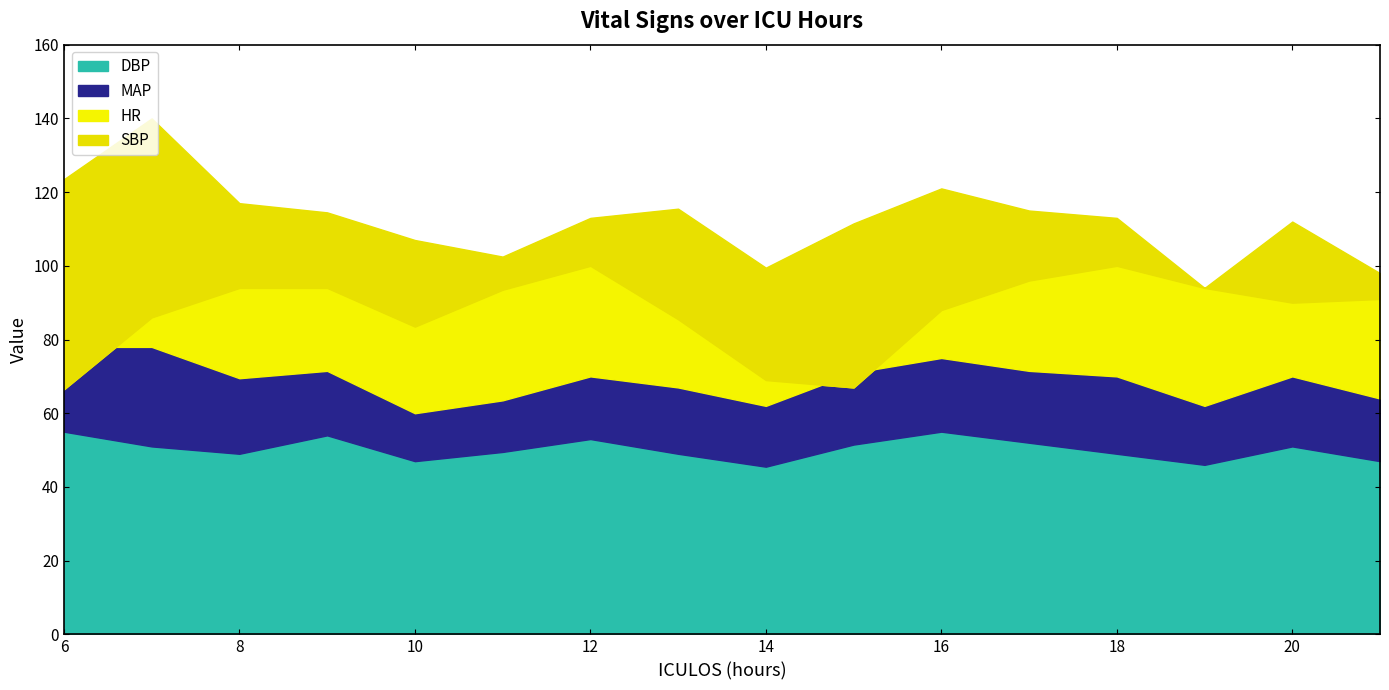

Where is SBP nearest to the value 117?

8